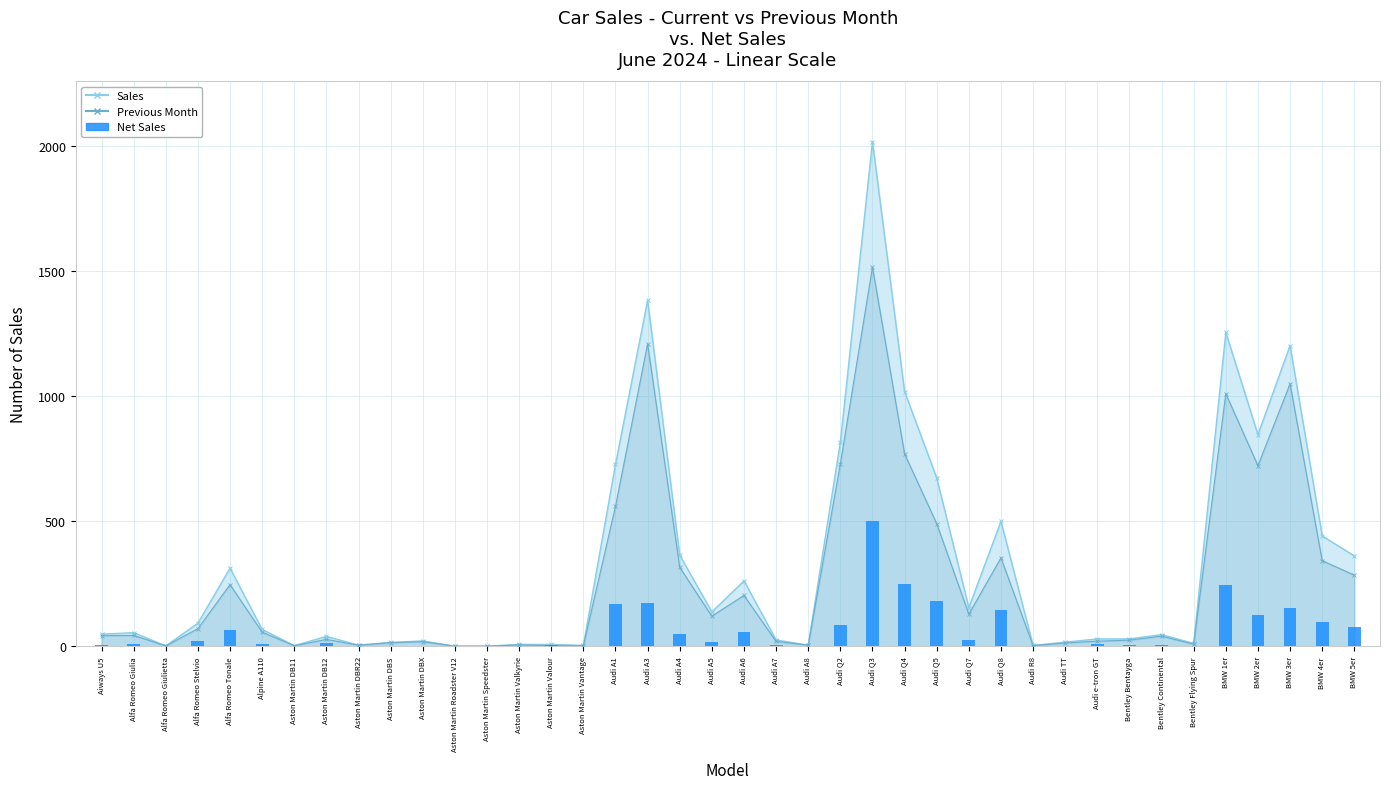

How many values are below 11?

19